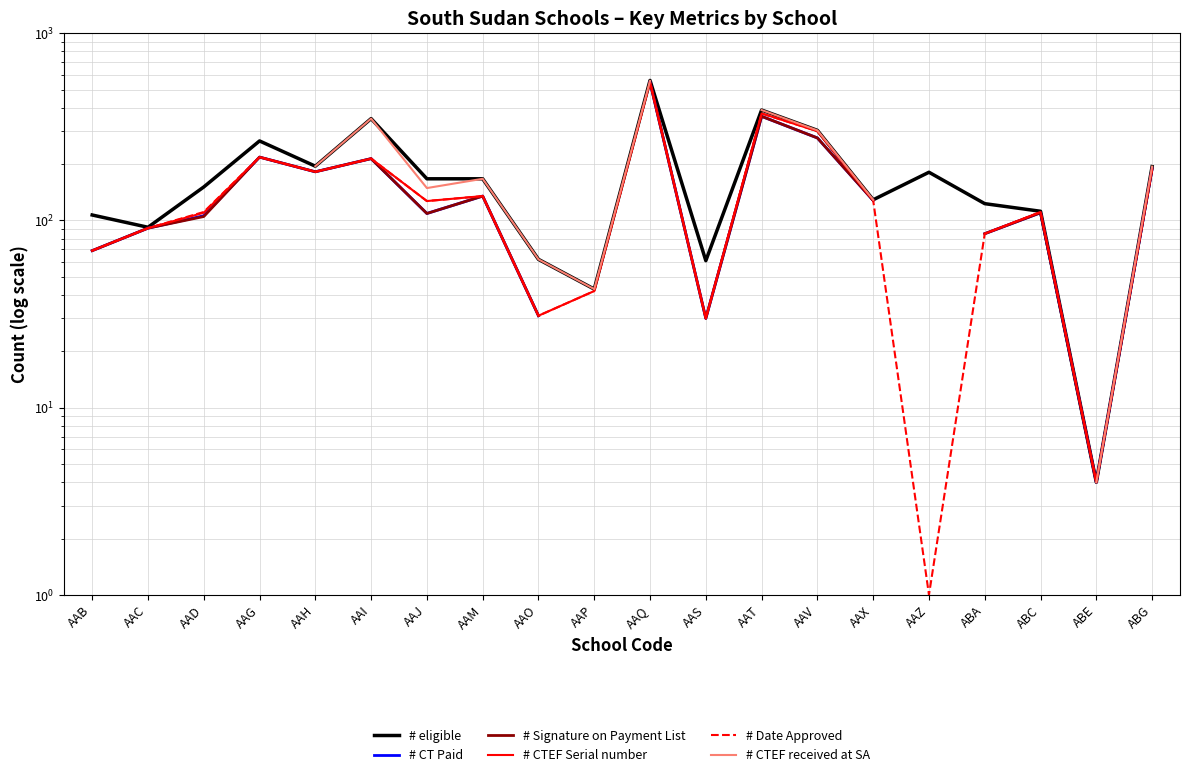

Where is # CTEF Serial number nearest to the value 276?

AAV